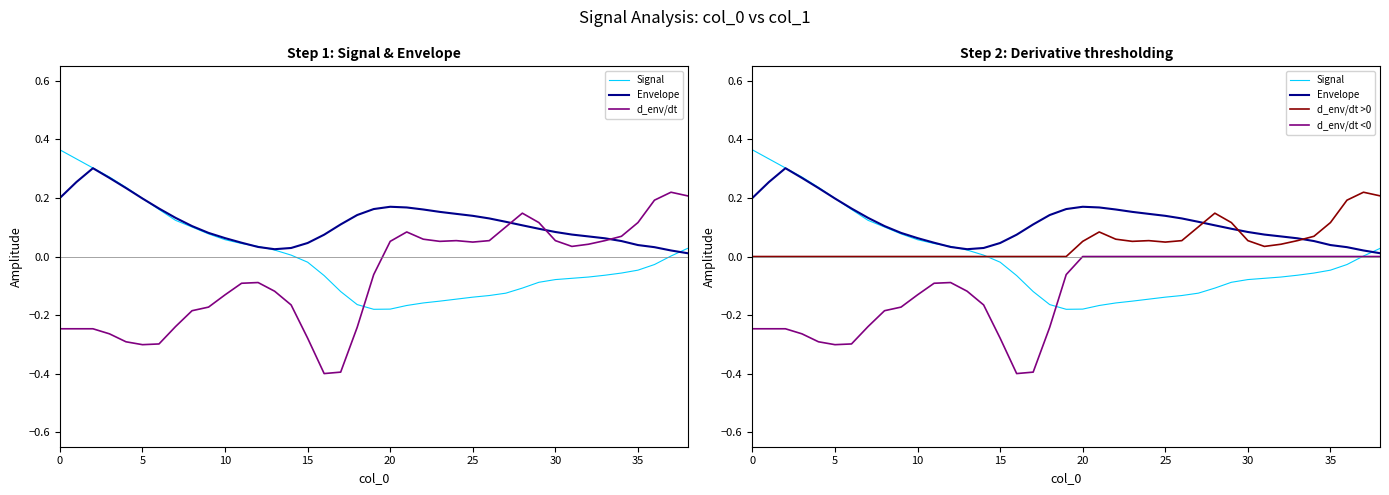

Which series has the largest total across all categories?

Envelope